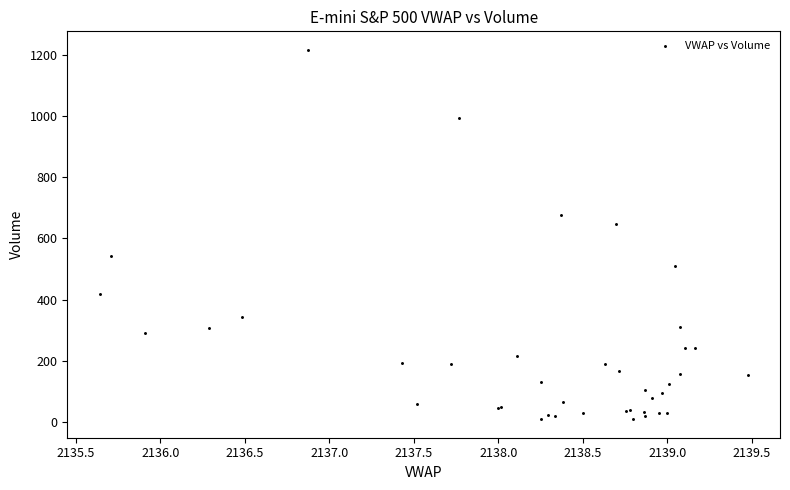

What Y value in the scatter plot is closest to 612?

646